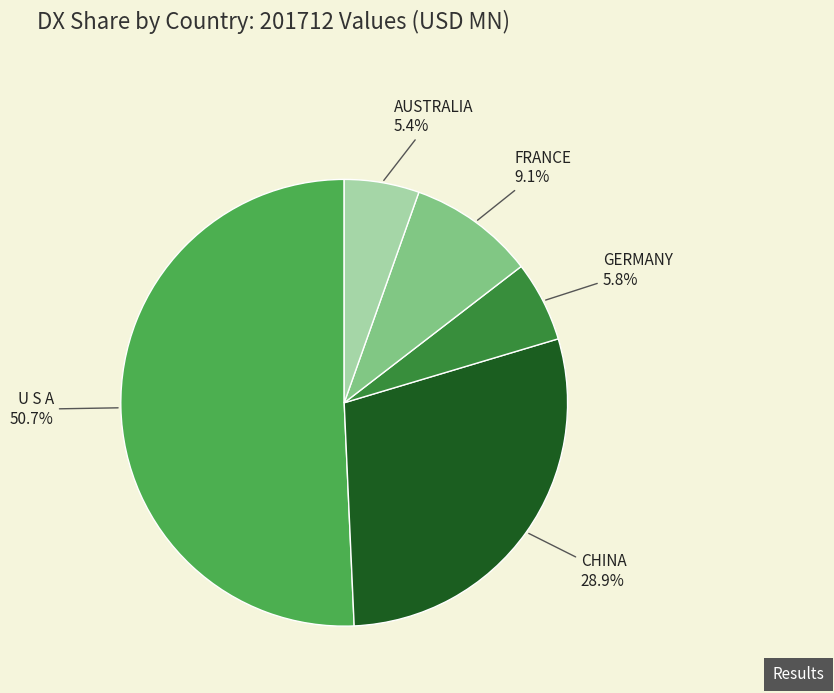

To the nearest percent, what is the difference between the GERMANY and FRANCE slice percentages?

3%